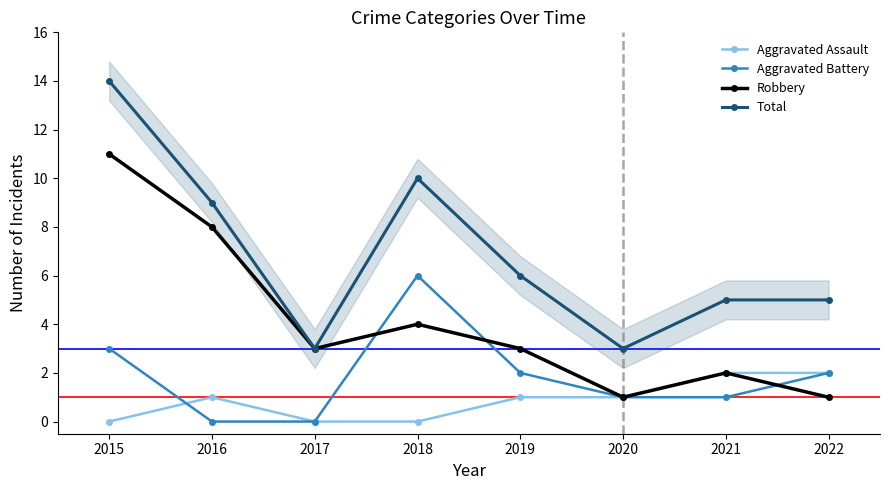

What is the spread (max minus min) of values at 2019?

5